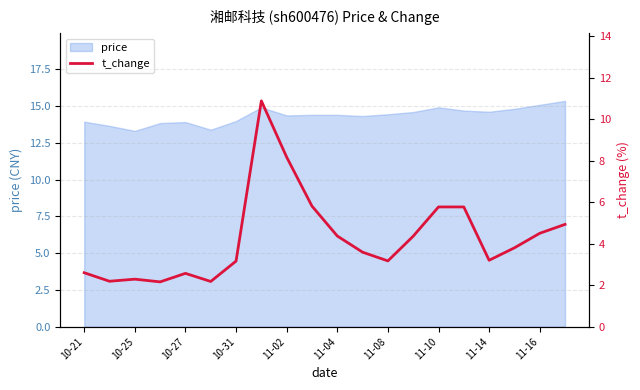

Is it true that price equals 7.0 at 11-14?

False